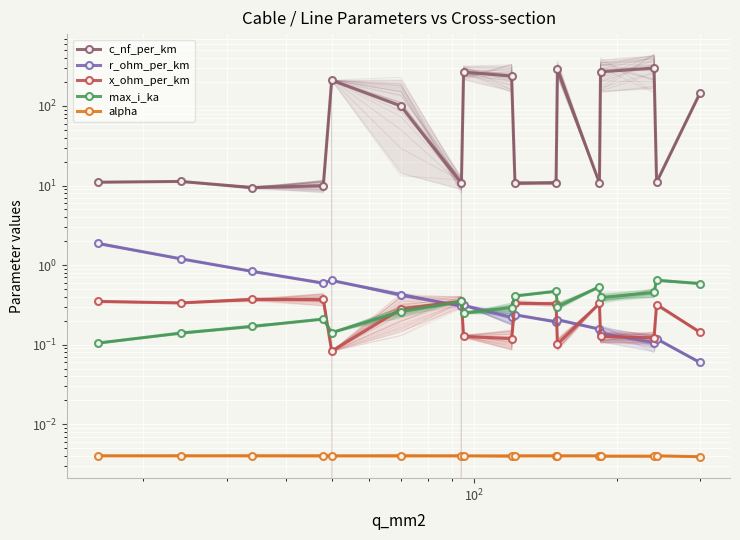

What is the value of the x_ohm_per_km point at the 11th from the left?

0.3